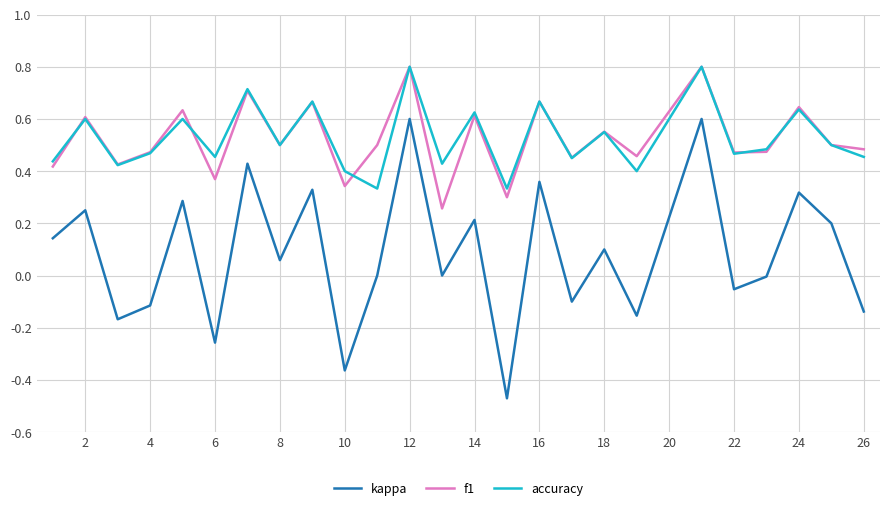

True or false: f1 and kappa intersect in this chart.

False